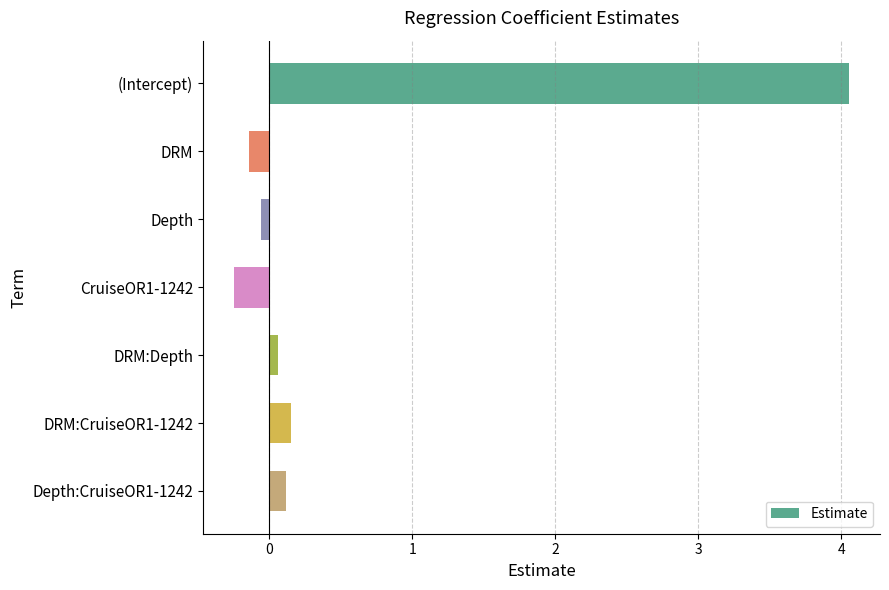

What is the difference between the maximum and minimum values?

4.3